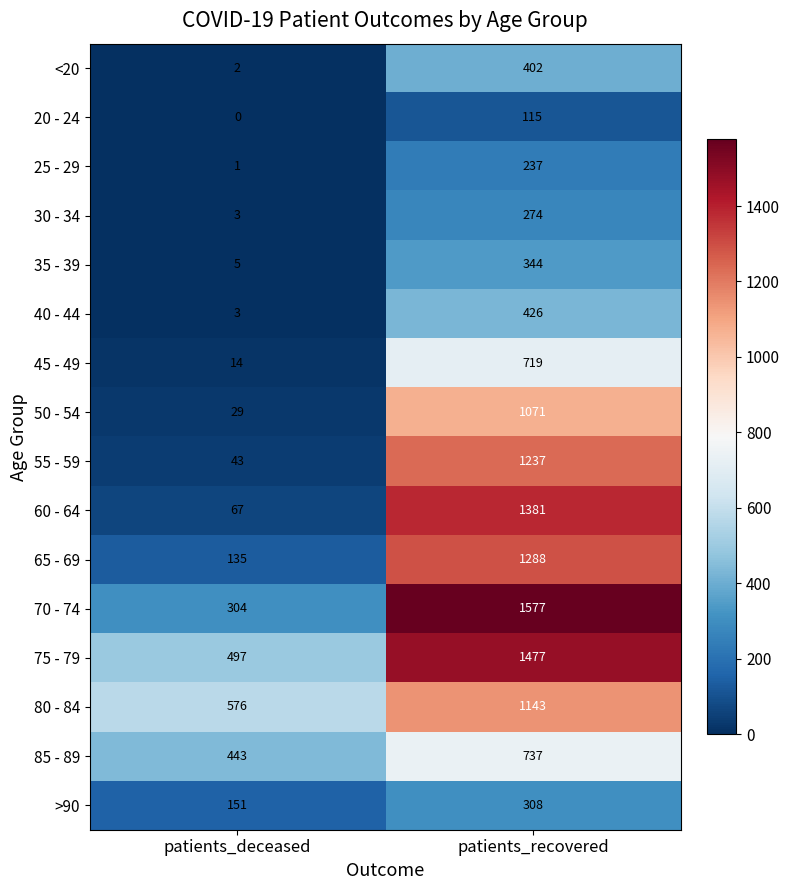

At which category does the chart reach its minimum across all series?

patients_deceased